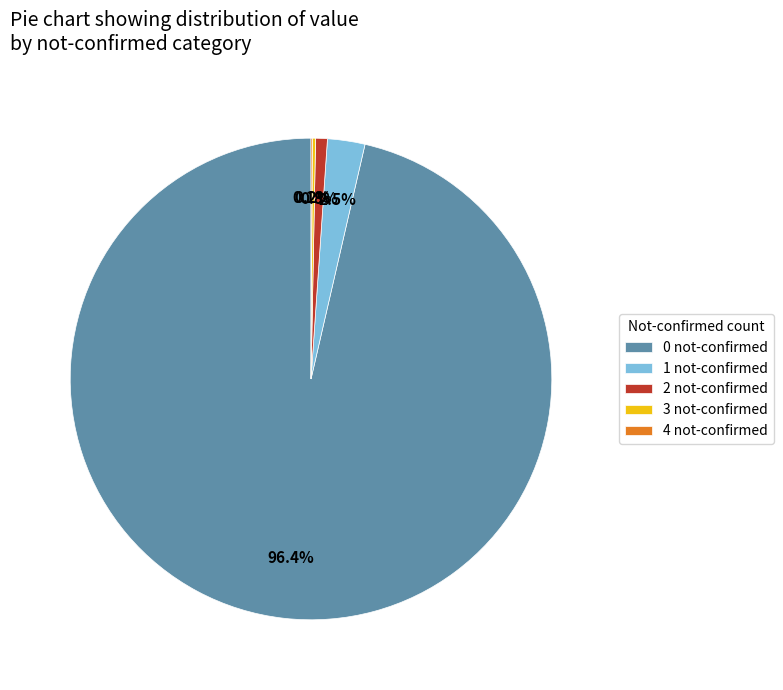

Between 0 not-confirmed and 2 not-confirmed, which is larger?

0 not-confirmed